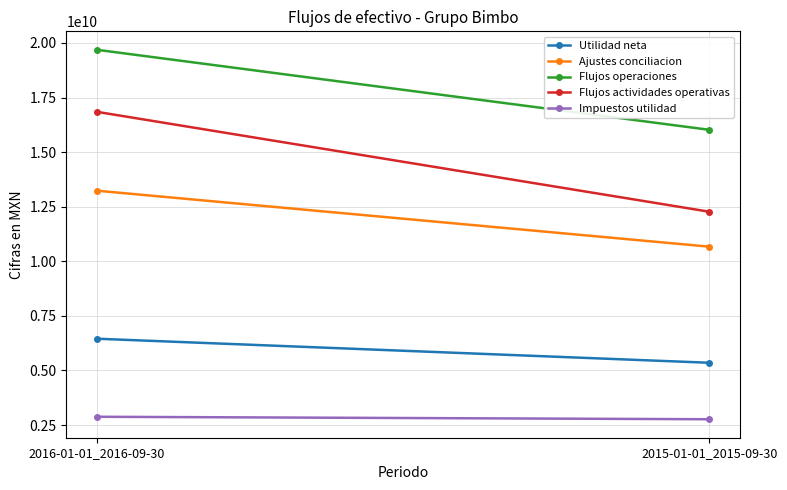

Count the number of categories in the chart.

2